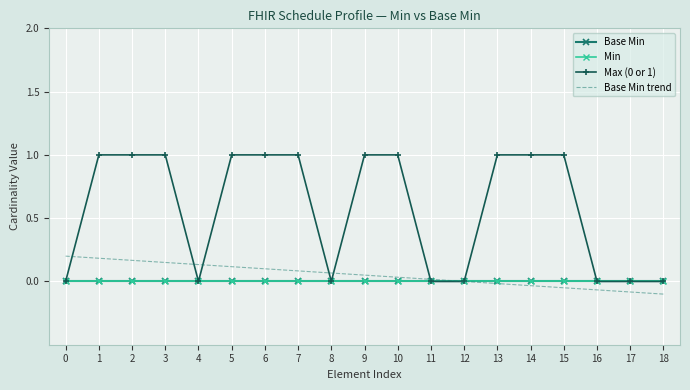

Reading left to right, transcribe all the data shown in this chart.

Base Min: 0=0.0	1=0.0	2=0.0	3=0.0	4=0.0	5=0.0	6=0.0	7=0.0	8=0.0	9=0.0	10=0.0	11=0.0	12=0.0	13=0.0	14=0.0	15=0.0	16=0.0	17=0.0	18=0.0
Min: 0=0.0	1=0.0	2=0.0	3=0.0	4=0.0	5=0.0	6=0.0	7=0.0	8=0.0	9=0.0	10=0.0	11=0.0	12=0.0	13=0.0	14=0.0	15=0.0	16=0.0	17=0.0	18=0.0
Max (0 or 1): 0=0.0	1=1.0	2=1.0	3=1.0	4=0.0	5=1.0	6=1.0	7=1.0	8=0.0	9=1.0	10=1.0	11=0.0	12=0.0	13=1.0	14=1.0	15=1.0	16=0.0	17=0.0	18=0.0
Base Min trend: 0=0.2	1=0.2	2=0.2	3=0.1	4=0.1	5=0.1	6=0.1	7=0.1	8=0.1	9=0.0	10=0.0	11=0.0	12=-0.0	13=-0.0	14=-0.0	15=-0.1	16=-0.1	17=-0.1	18=-0.1